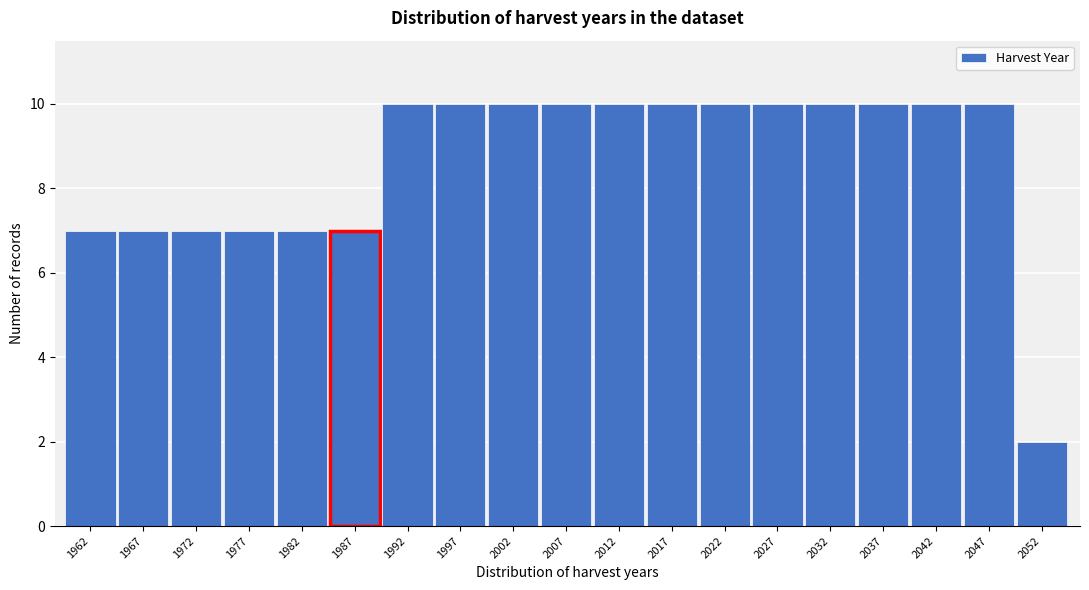

Reading right to left, what are all the values shown in this chart?

2052=2	2047=10	2042=10	2037=10	2032=10	2027=10	2022=10	2017=10	2012=10	2007=10	2002=10	1997=10	1992=10	1987=7	1982=7	1977=7	1972=7	1967=7	1962=7